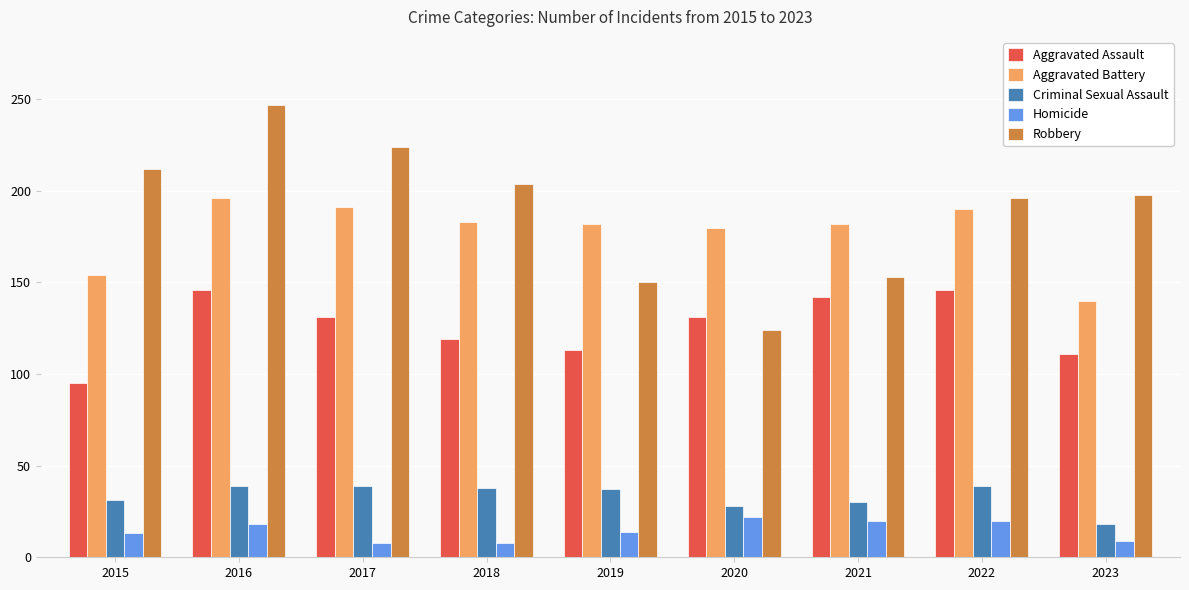

What is the difference between the Aggravated Battery values at 2015 and 2018?

29